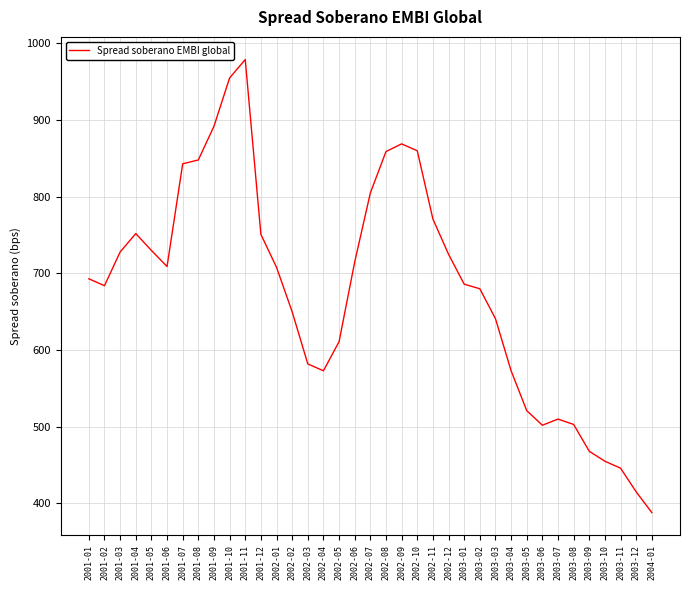

At which category does the chart reach its peak across all series?

2001-11